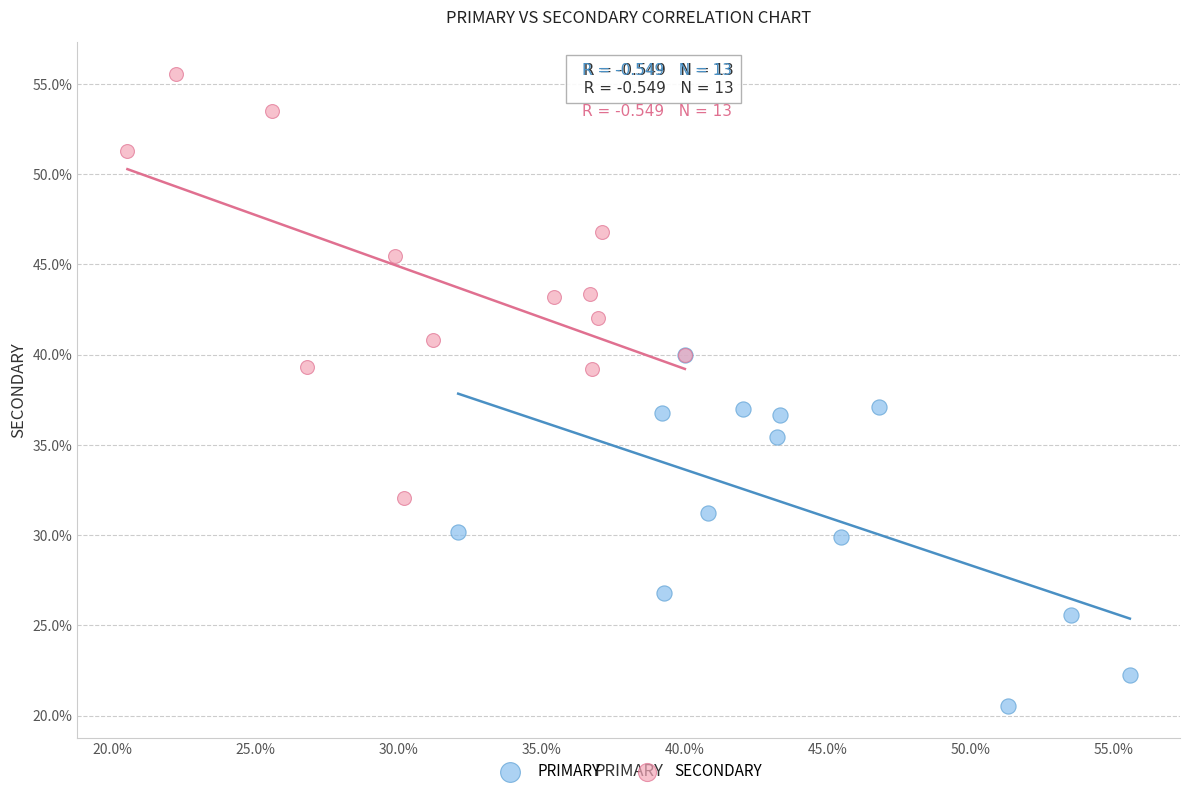

Which series reaches the minimum Y coordinate?

PRIMARY